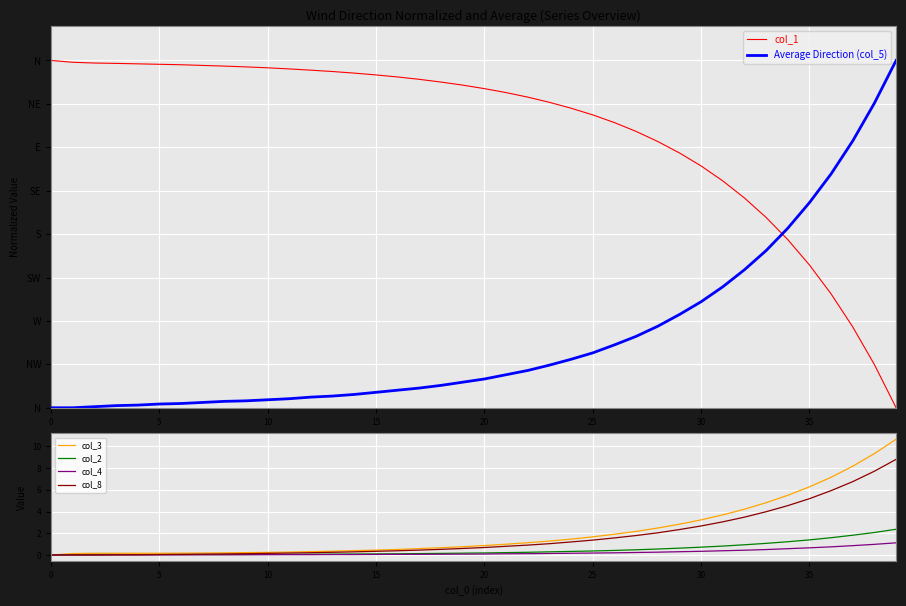

How many interior local valleys does the col_2 series have?

1